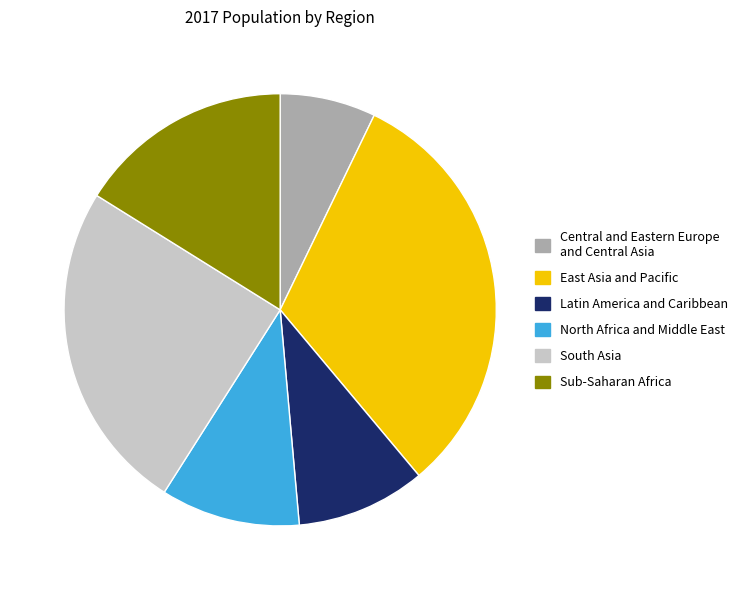

What is the ratio of the value at South Asia to the value at Latin America and Caribbean?

2.6